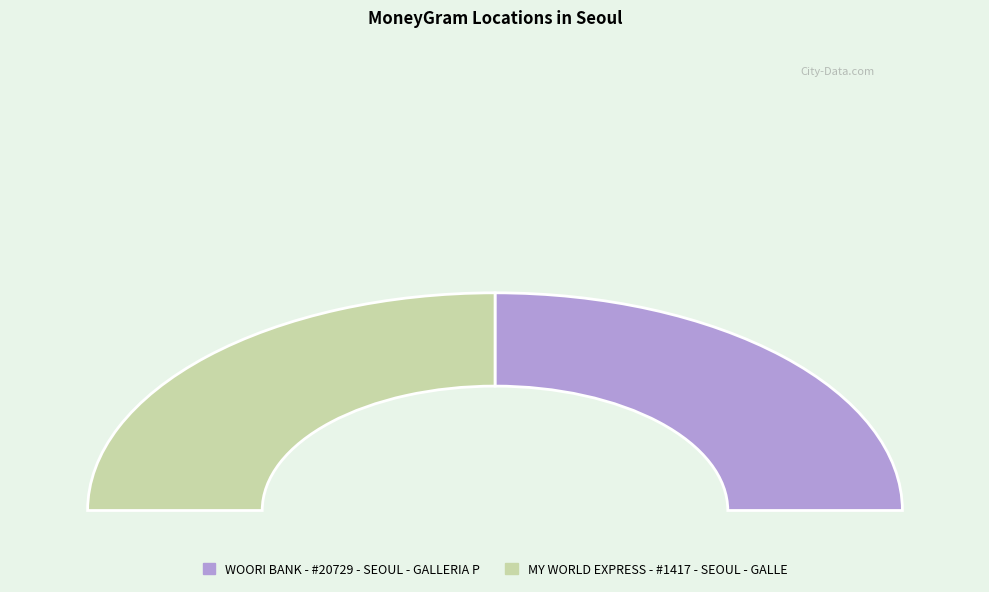

What portion of the pie excludes WOORI BANK - #20729 - SEOUL - GALLERIA P?

50.0%